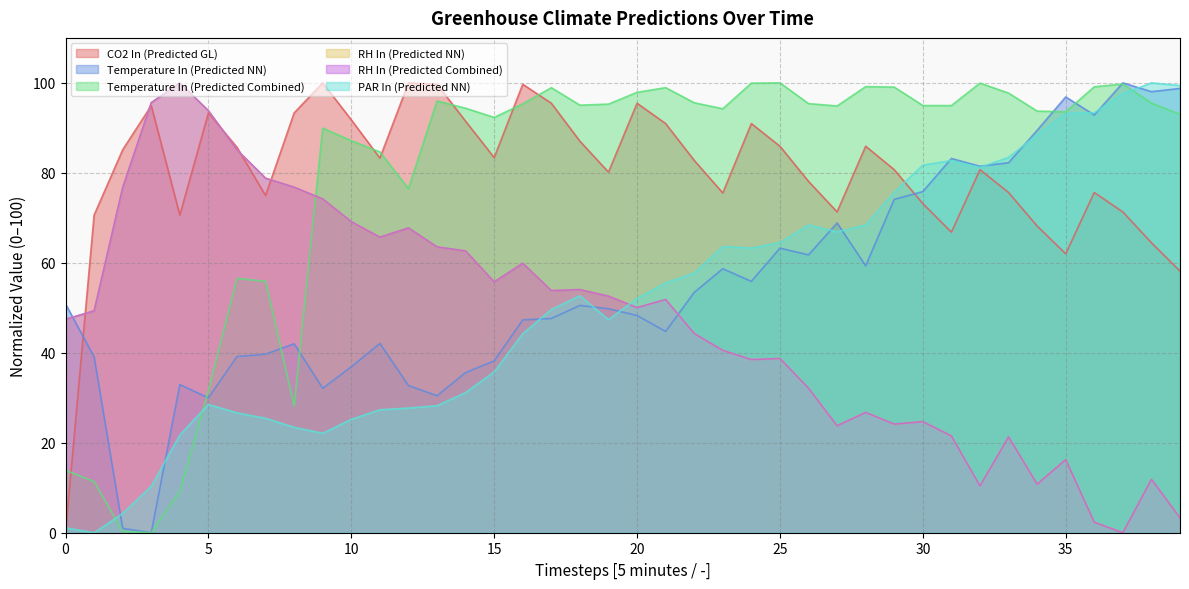

At which label does Temperature In (Predicted Combined) first exceed 94?

13